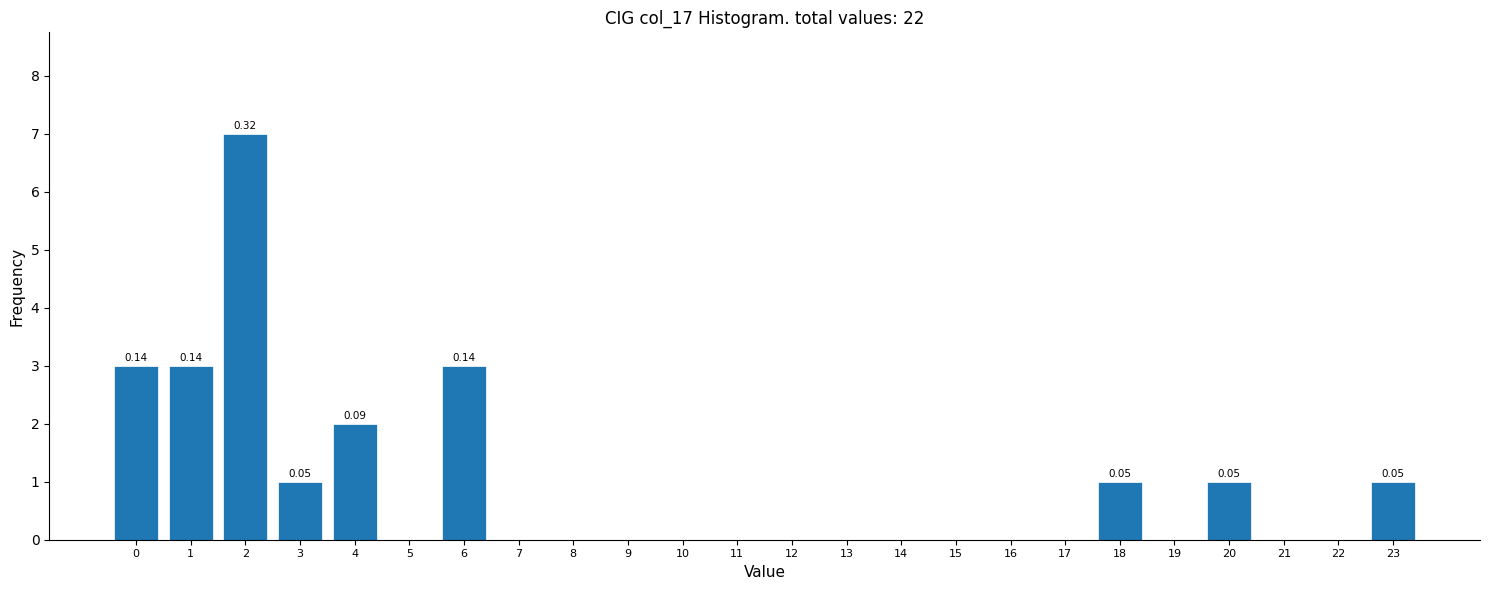

What is the change in value from 15 to 23?

+1